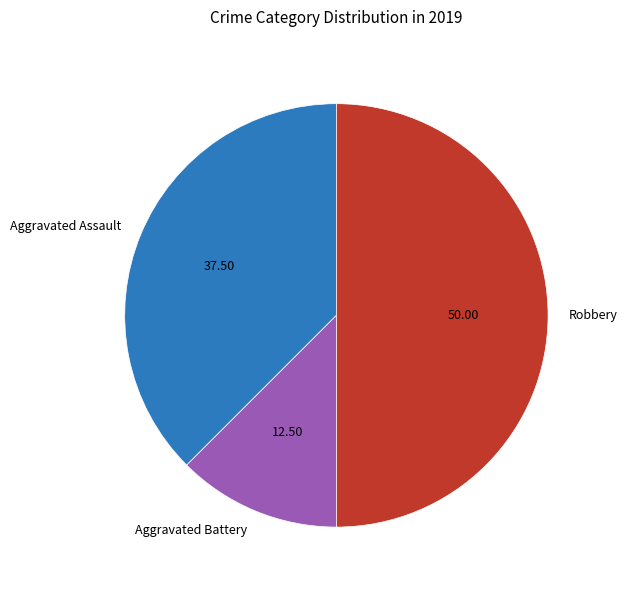

Approximately how many times larger is the value at Robbery compared to Aggravated Assault?

1.3